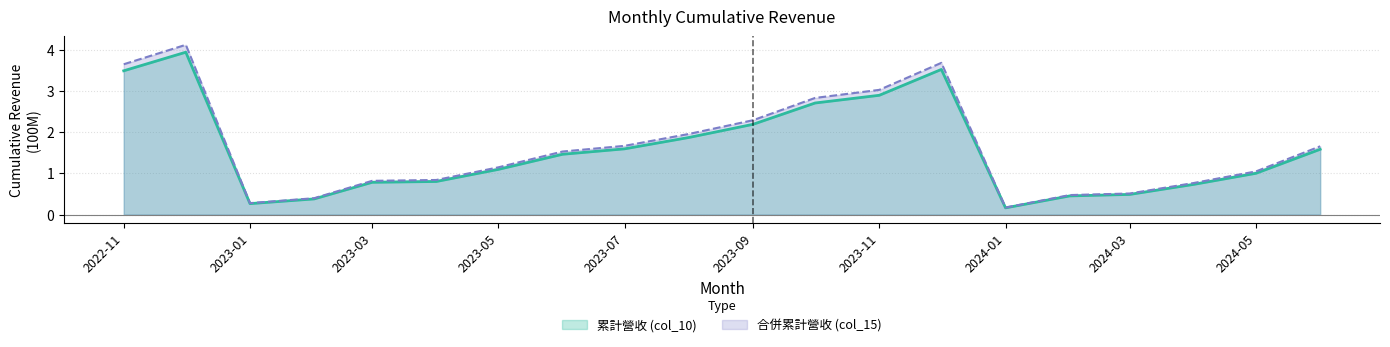

At which category does the chart reach its peak across all series?

2022-12